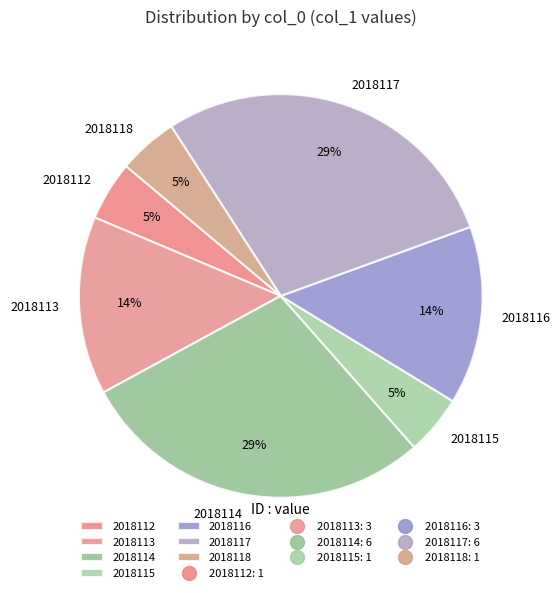

Is there a majority slice in this chart?

No